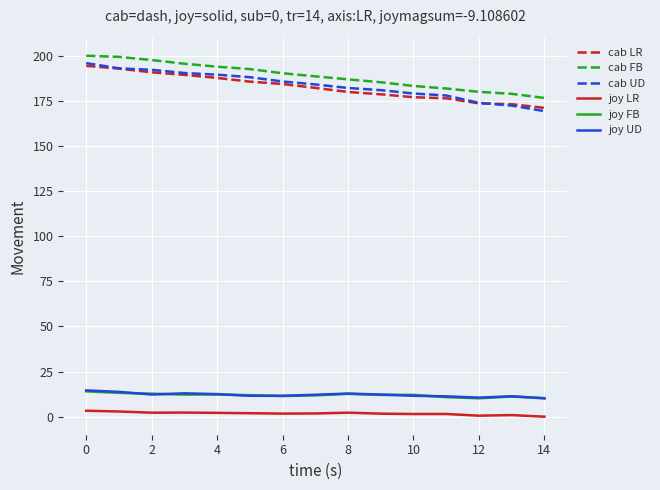

Which series has the largest total across all categories?

cab FB